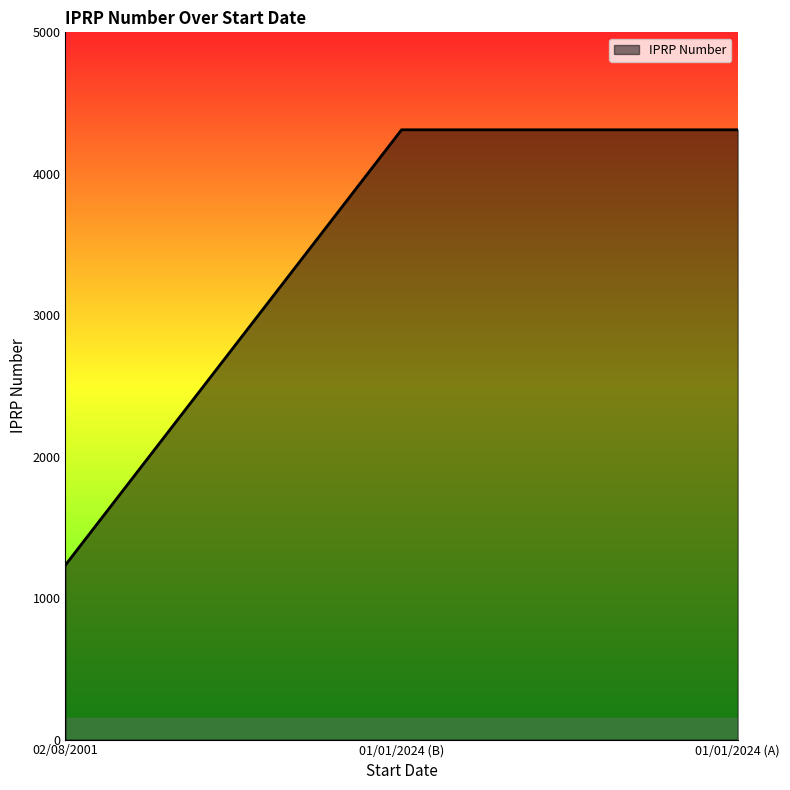

The chart shows a value of 720 at 02/08/2001. True or false?

False